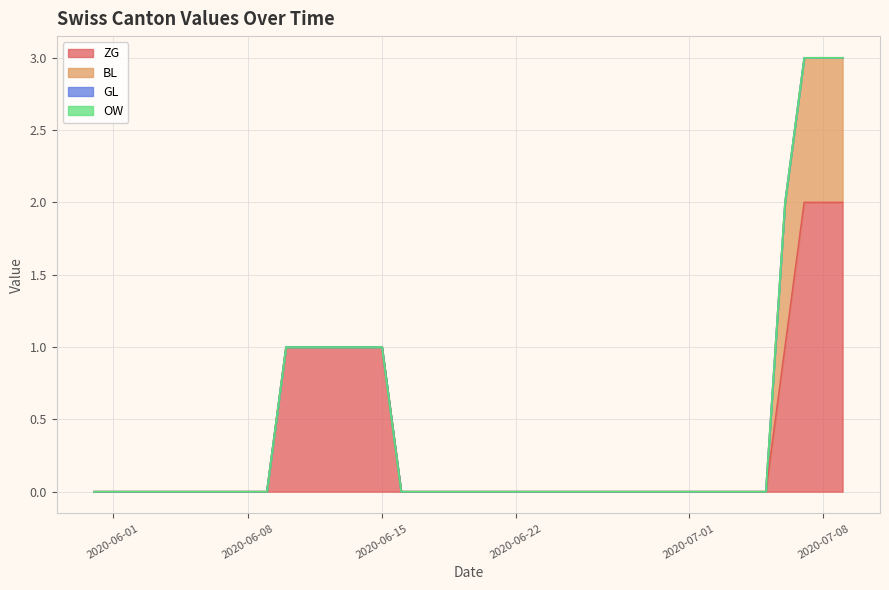

What is the difference between the maximum and second lowest values in the ZG series?

2